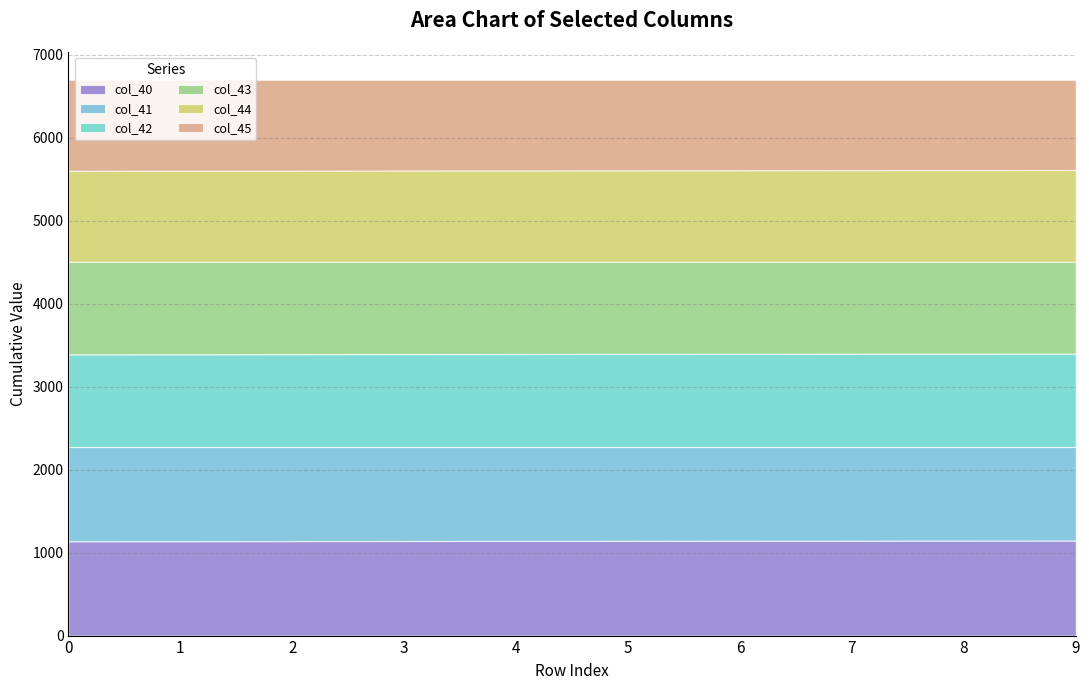

Between 1 and 2, which is larger?

2